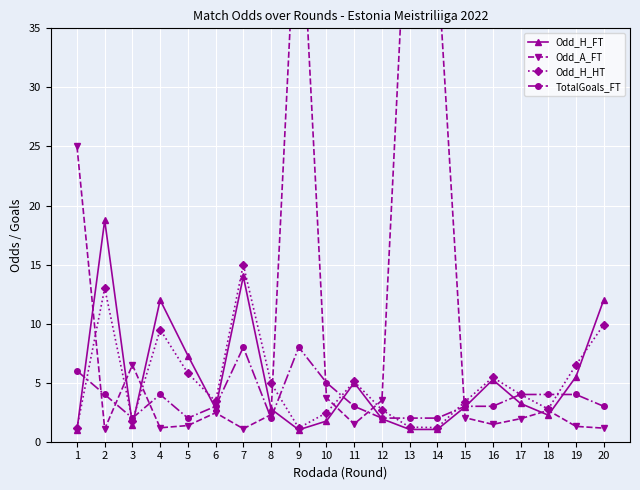

At how many categories does at least one series exceed 3?

20